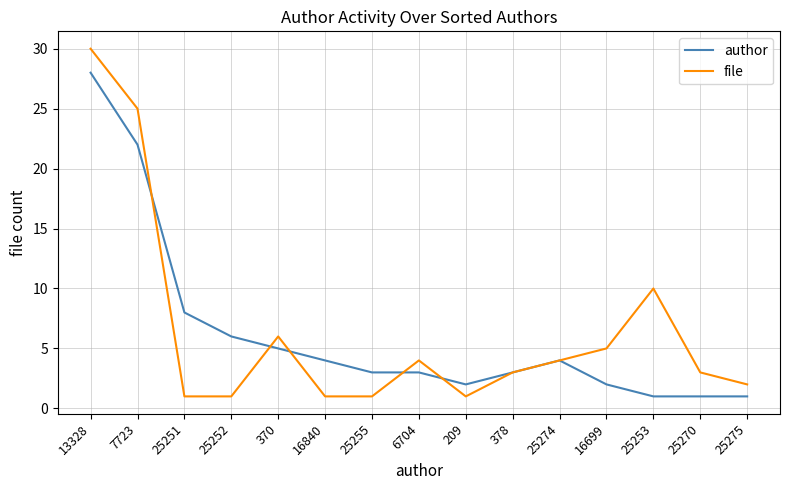

At 7723, list the series in order from largest to smallest.

file, author